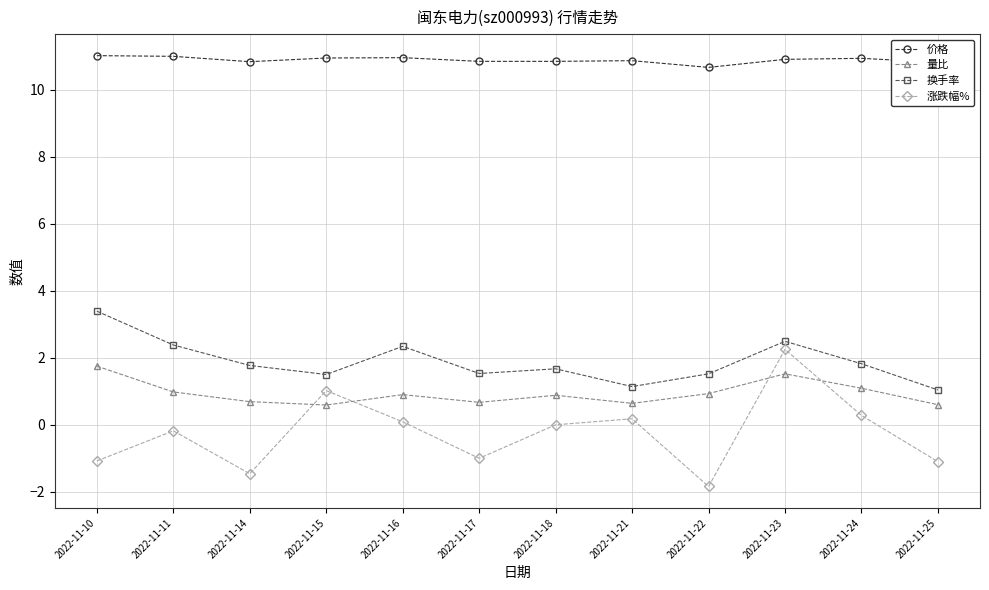

True or false: 量比 and 换手率 intersect in this chart.

False